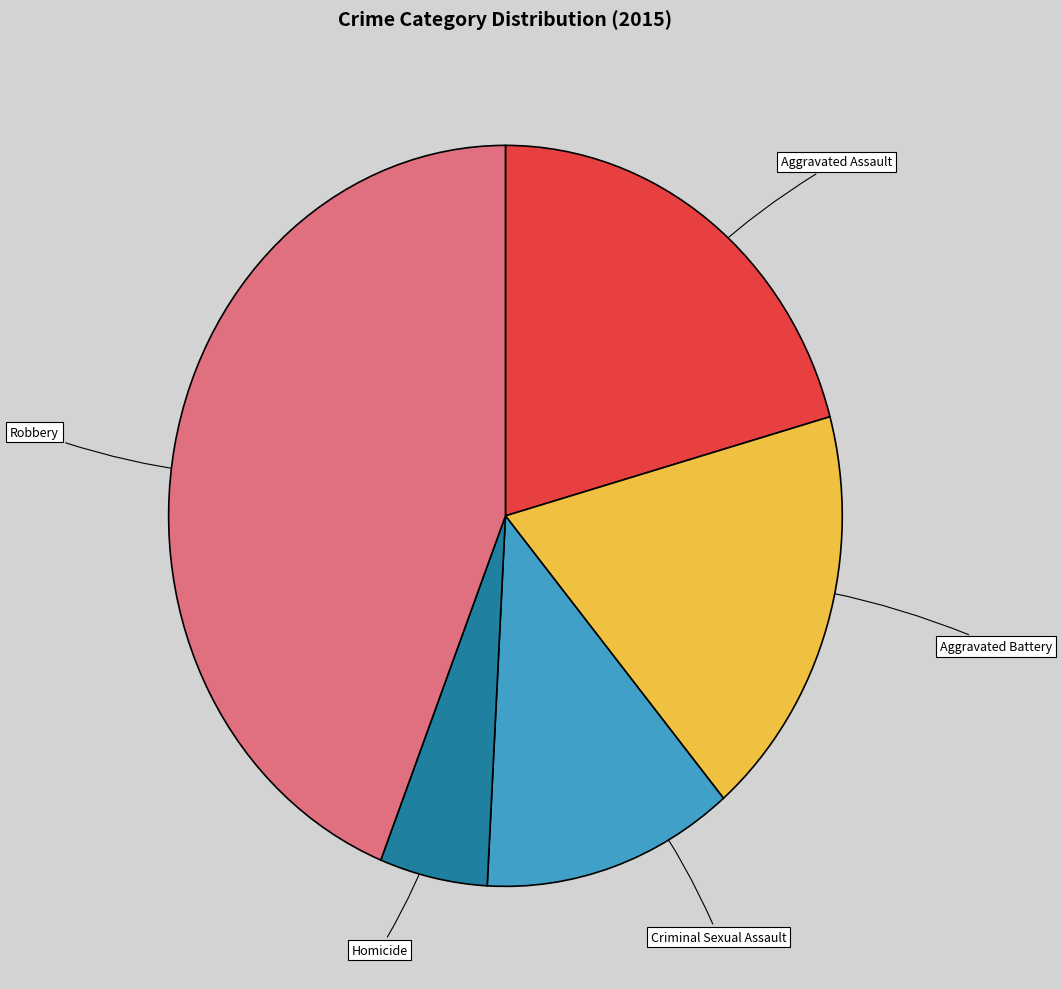

Combined, do Homicide and Aggravated Battery account for over 50%?

No